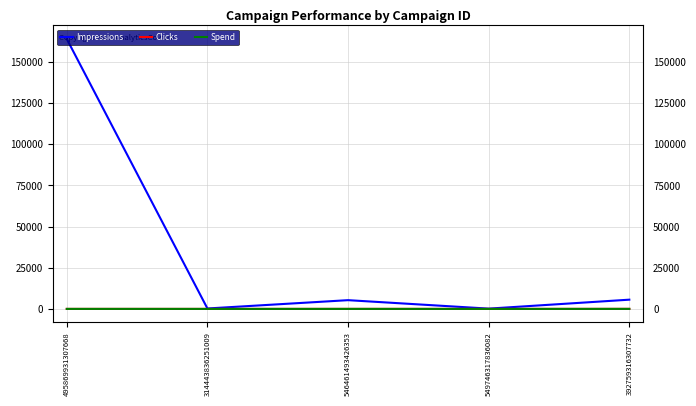

What is the difference between the maximum and second lowest values in the Clicks series?

26.0